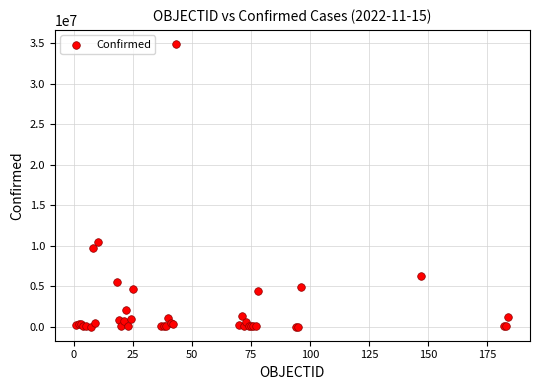

What Y value in the scatter plot is closest to 17457917?

10487217